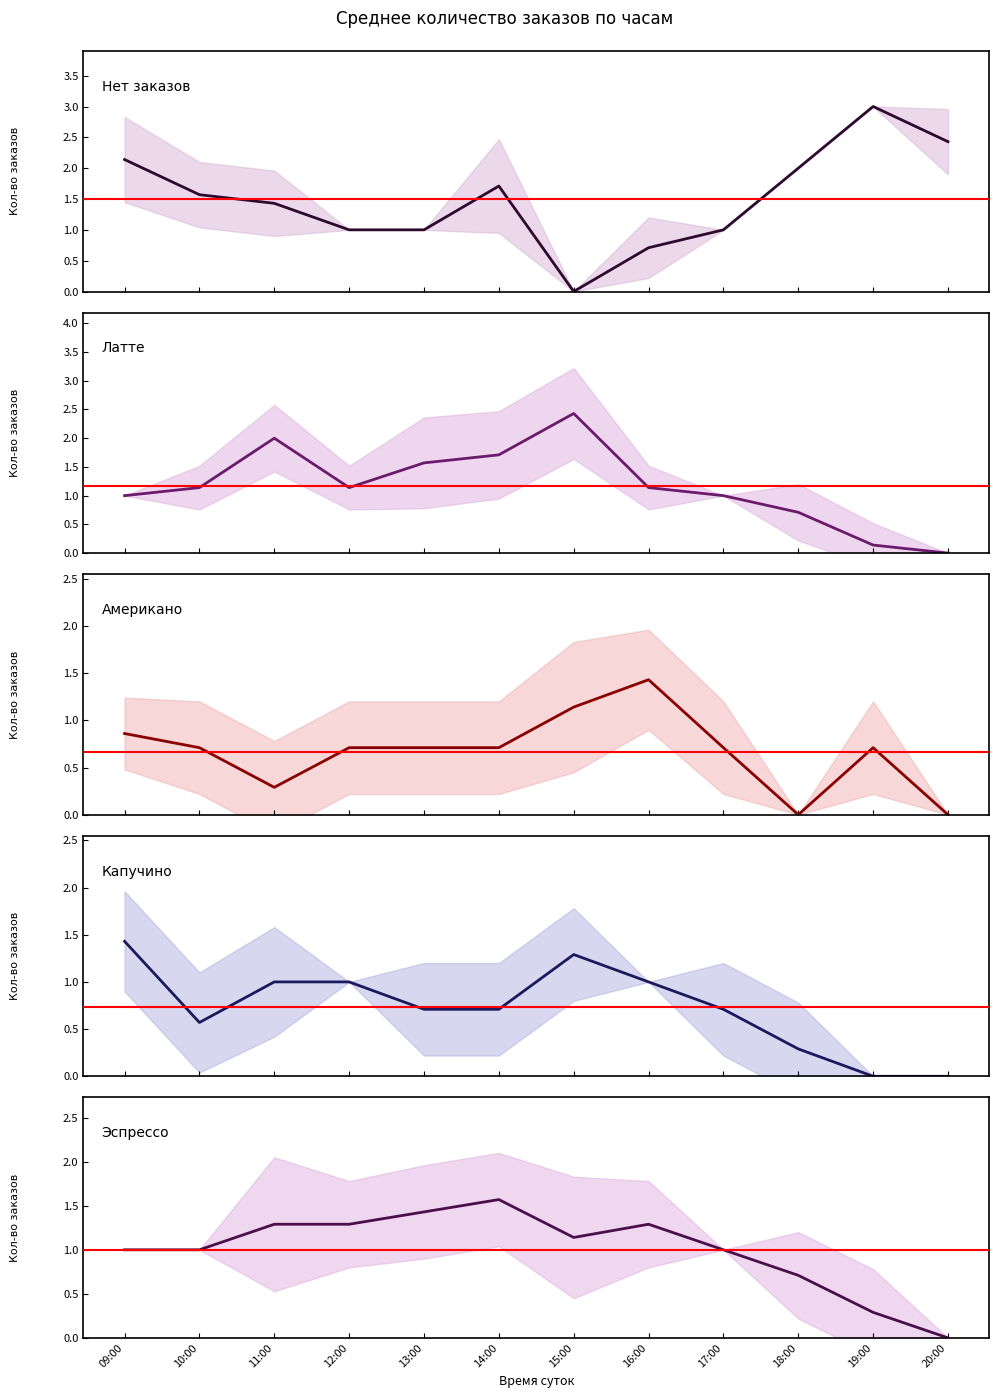

Count the number of categories in the chart.

12